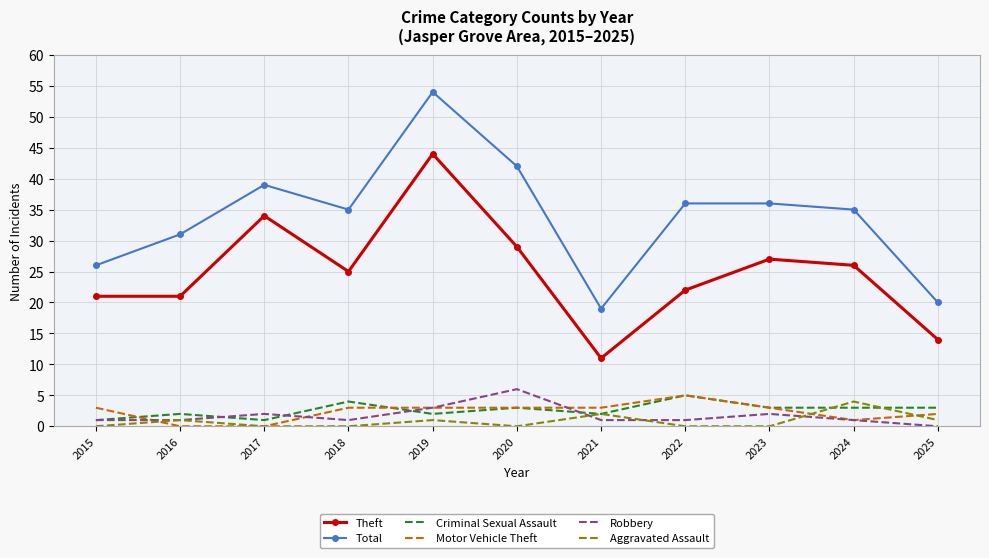

True or false: Criminal Sexual Assault and Theft intersect in this chart.

False